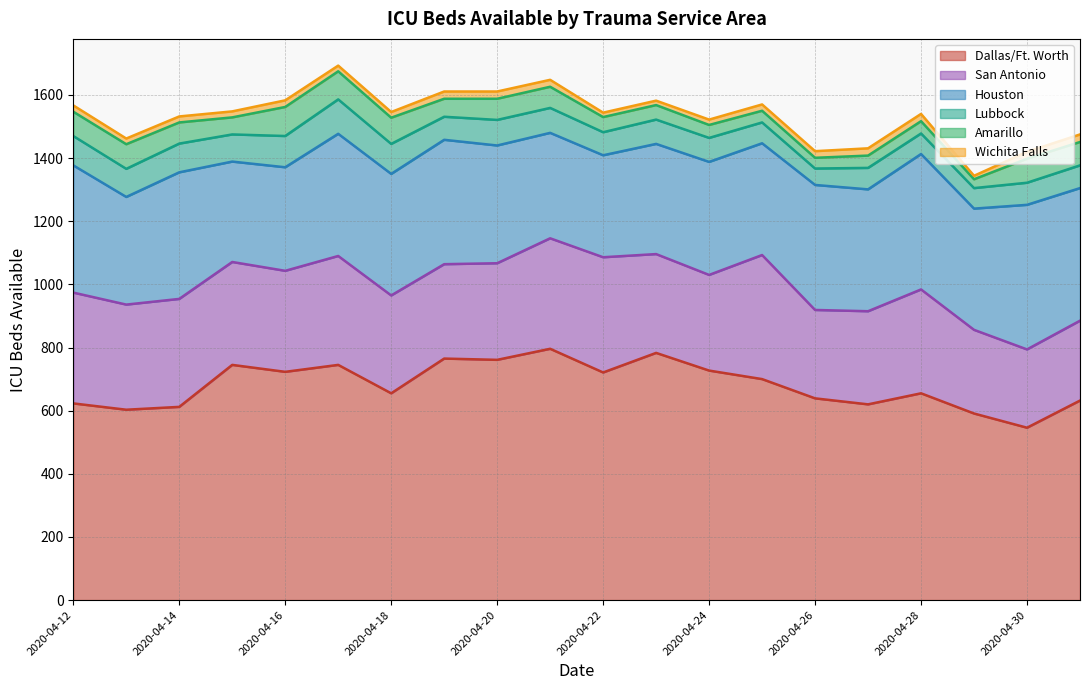

Where is San Antonio nearest to the value 320?

2020-04-16